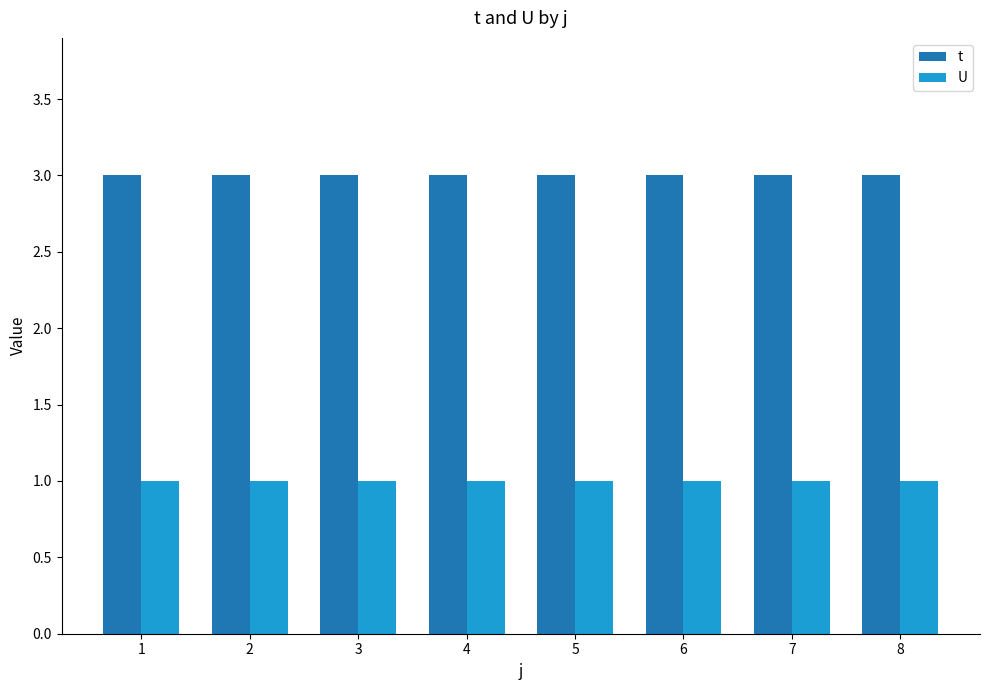

Are the bars grouped side by side (vs. stacked)?

Yes